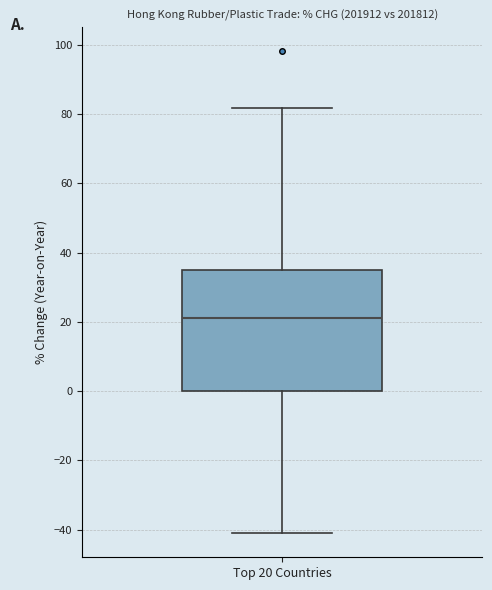

Read this box plot against the y-axis: the position of the median line, the range covered by the box, and the ends of both whiskers. The values are not printed on the chart, so give them approximately, as read against the axis.

median 22, box 0 to 36, whiskers -42 to 82